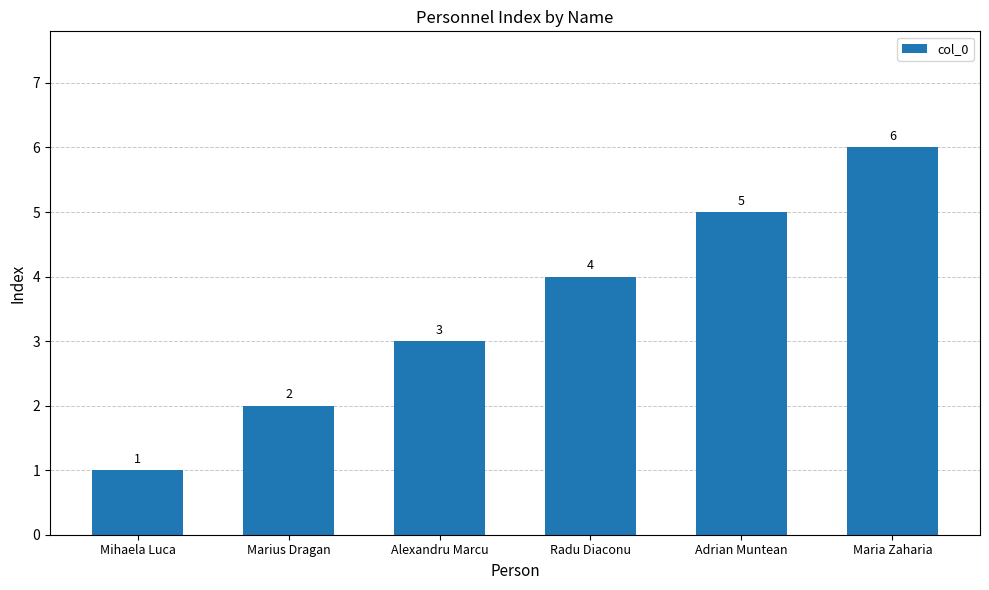

Reading left to right, what are all the values shown in this chart?

Mihaela Luca=1	Marius Dragan=2	Alexandru Marcu=3	Radu Diaconu=4	Adrian Muntean=5	Maria Zaharia=6